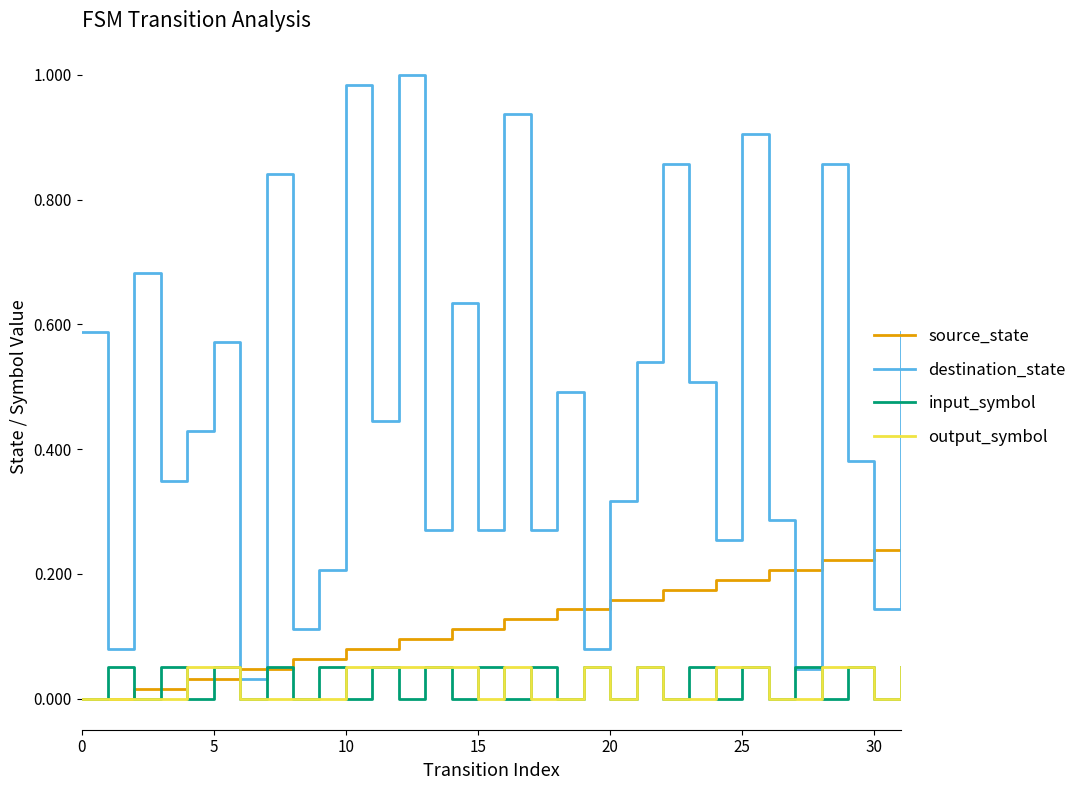

Which series has the largest range (max minus min)?

destination_state